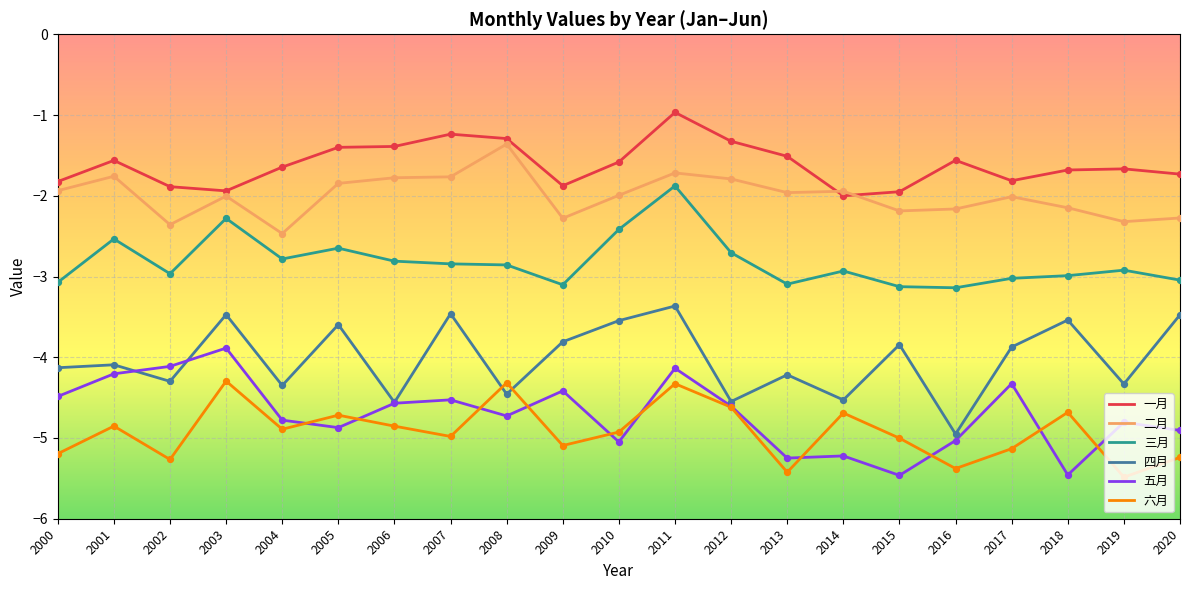

Is the value of 三月 at 2017 greater than the value of 六月 at 2001?

Yes